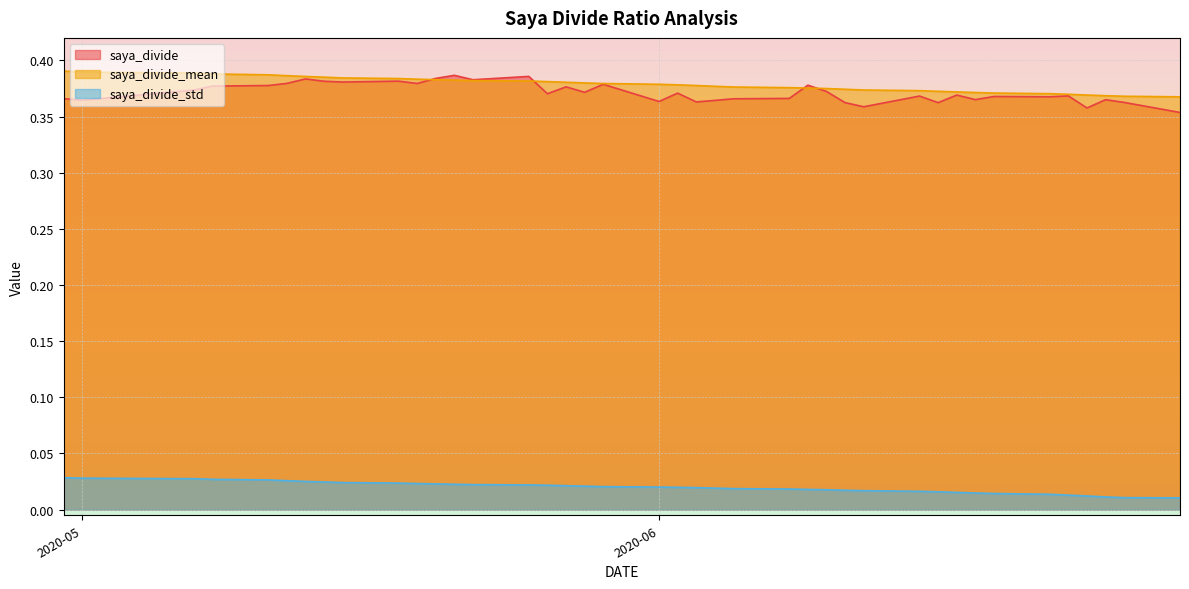

Where is saya_divide_std nearest to the value 0?

2020-04-30